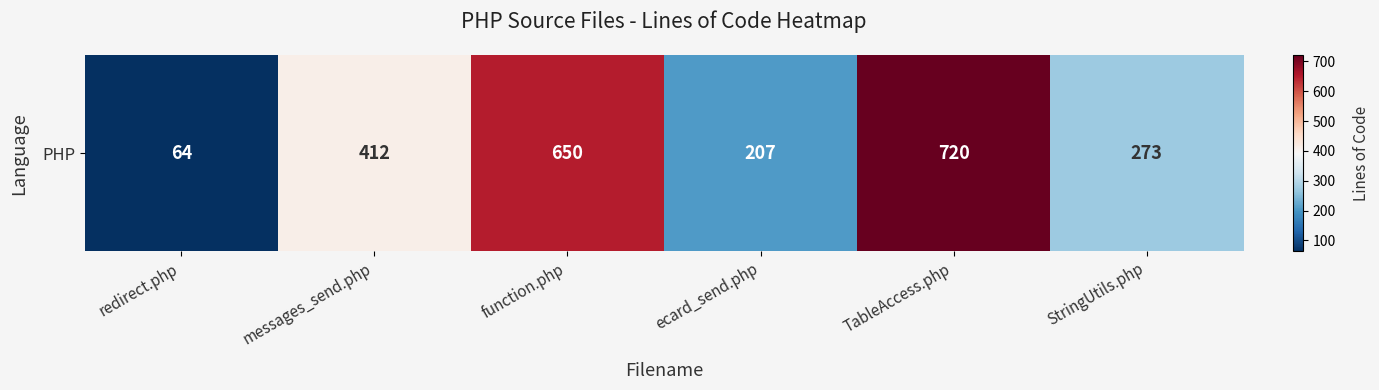

List the labels in order of value, smallest first.

redirect.php, ecard_send.php, StringUtils.php, messages_send.php, function.php, TableAccess.php